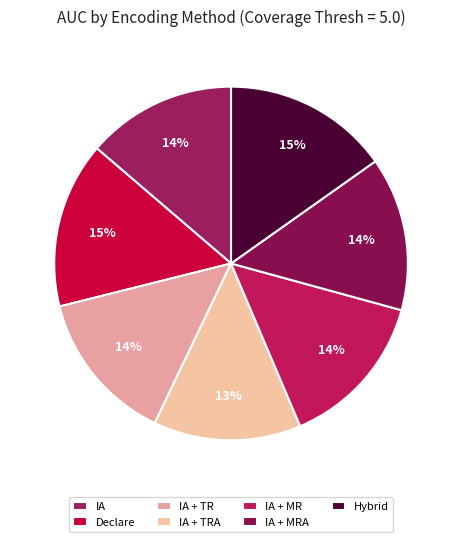

To the nearest percent, what percentage of the pie is IA?

14%